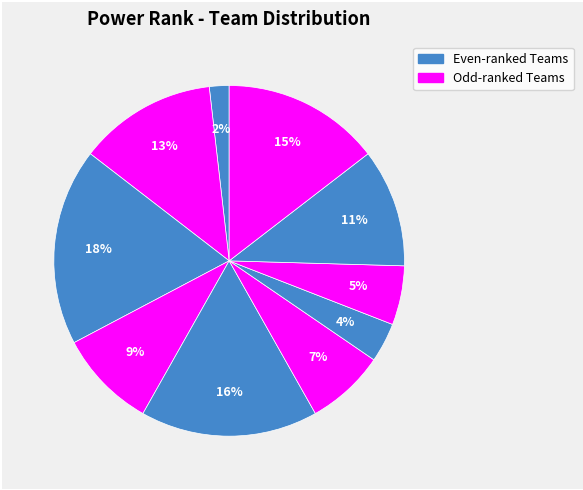

How many segments does this pie chart have?

10